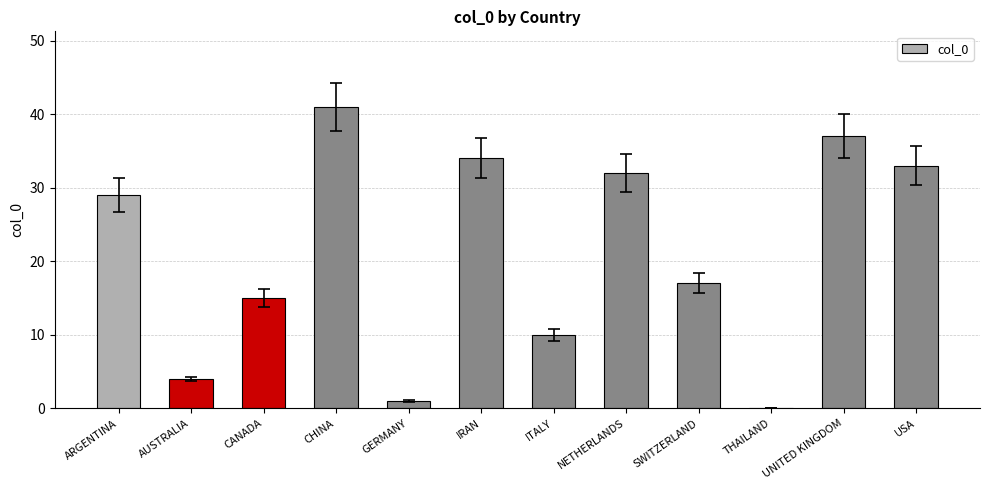

At which label is the value closest to 20?

SWITZERLAND